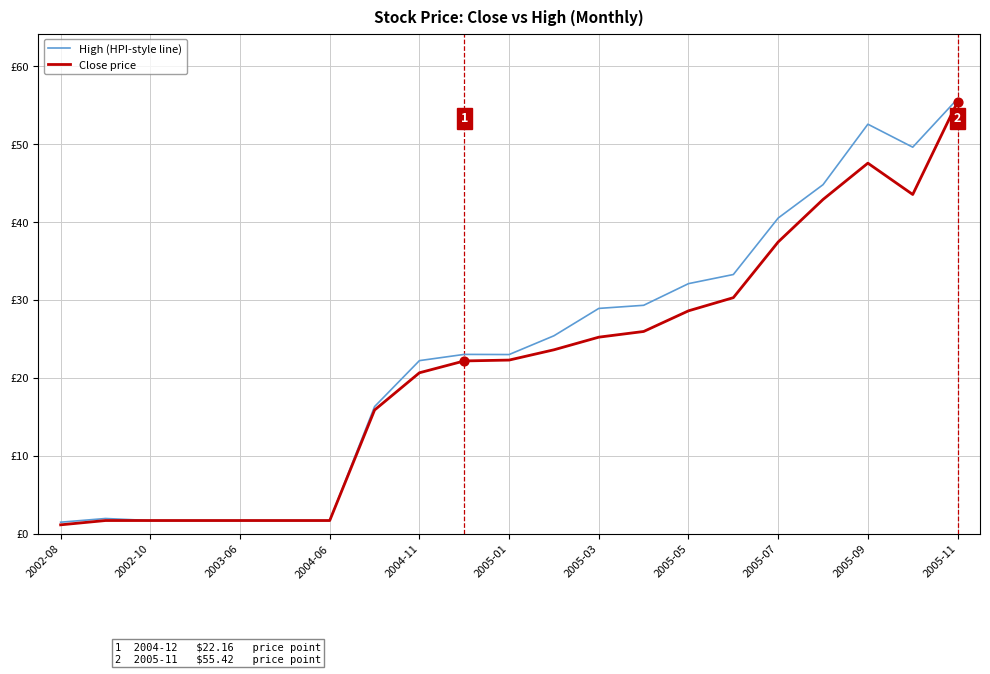

What are all the series names shown in the legend?

High (HPI-style line), Close price